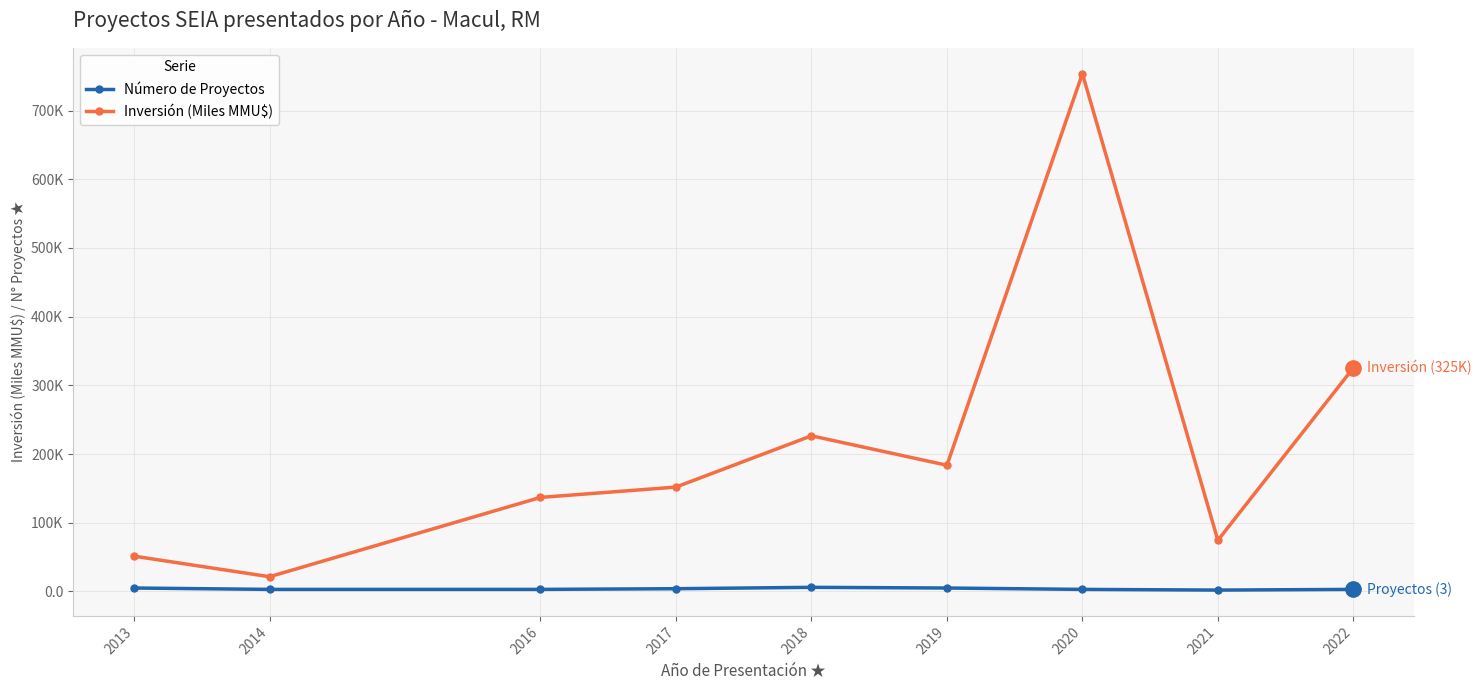

Reading left to right, what are all the values shown in this chart?

Número de Proyectos: 2013=5.0	2014=3.0	2016=3.0	2017=4.0	2018=6.0	2019=5.0	2020=3.0	2021=2.0	2022=3.0
Inversión (Miles MMU$): 2013=51.4	2014=21.4	2016=136.9	2017=151.9	2018=226.6	2019=183.7	2020=753.8	2021=74.5	2022=325.5